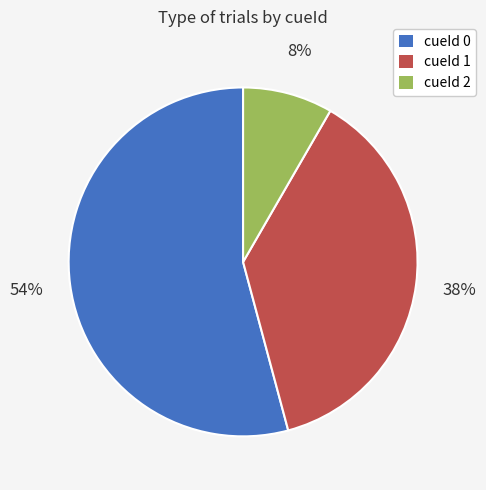

Is there a majority slice in this chart?

Yes